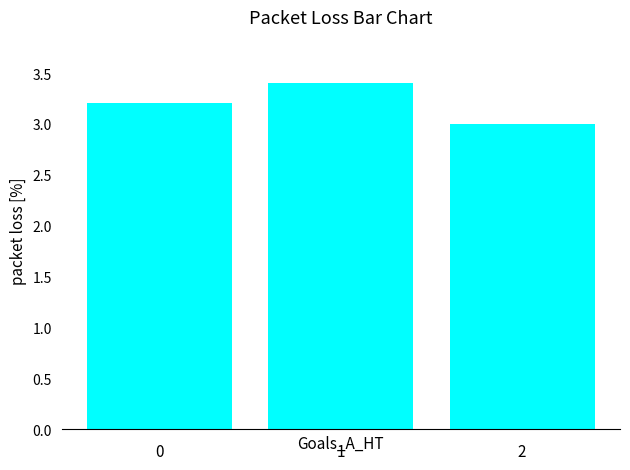

What is the maximum value shown in the chart?

3.4